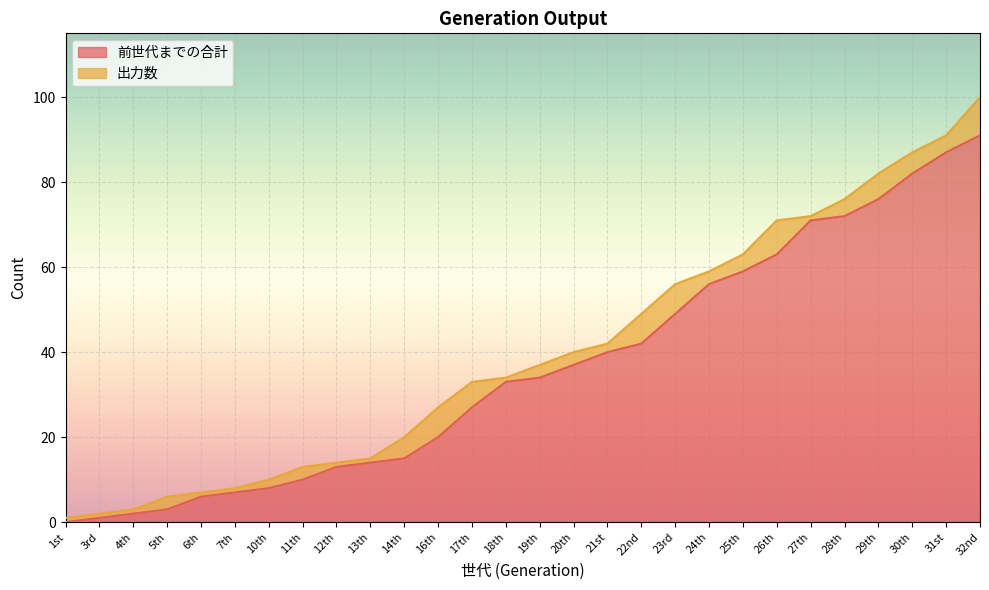

True or false: the data shows 139 at 30th.

False